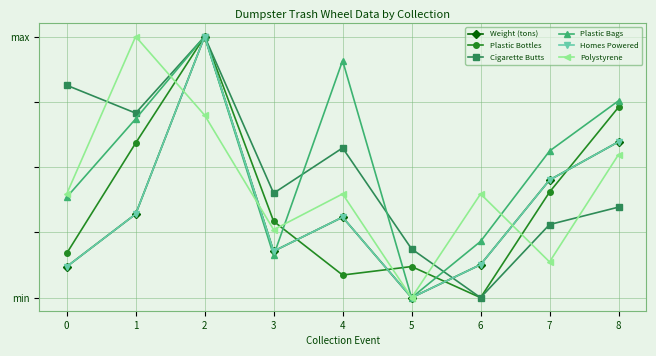

True or false: Polystyrene has a value of 0.2 at 7.

False